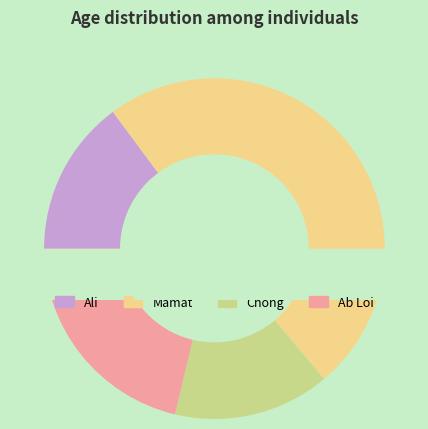

To the nearest percent, what is the difference between the Mamat and Ali slice percentages?

34%